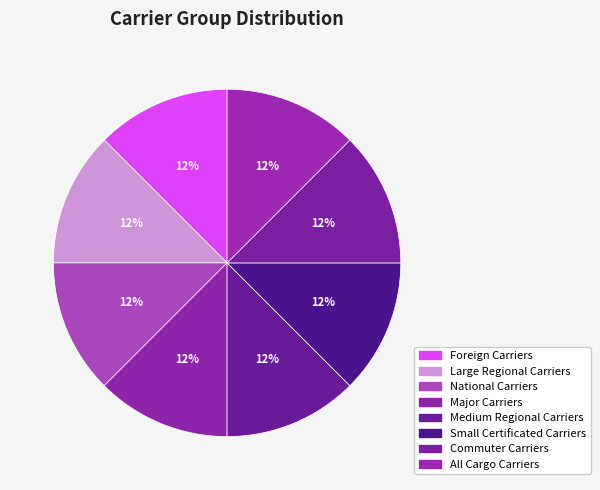

How many segments does this pie chart have?

8